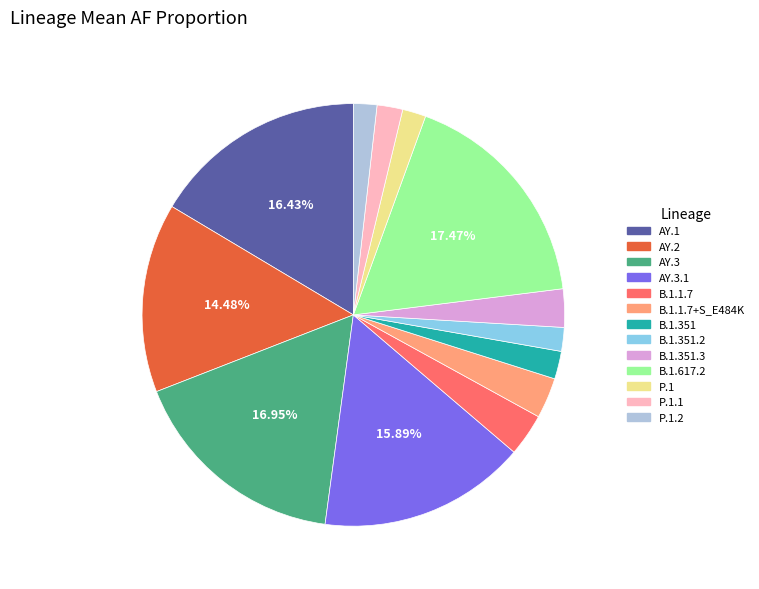

How many slices are in this pie chart?

13